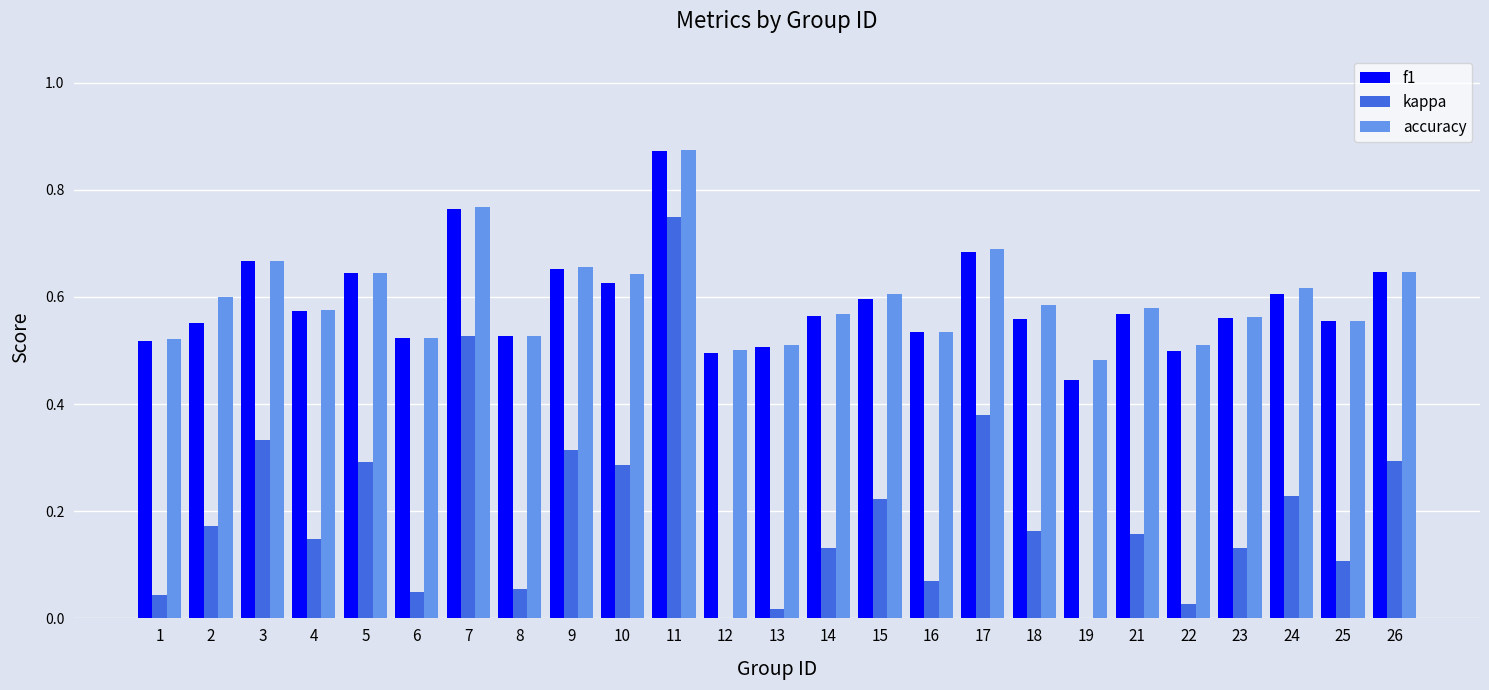

What is the total value across all series at 3?

1.7